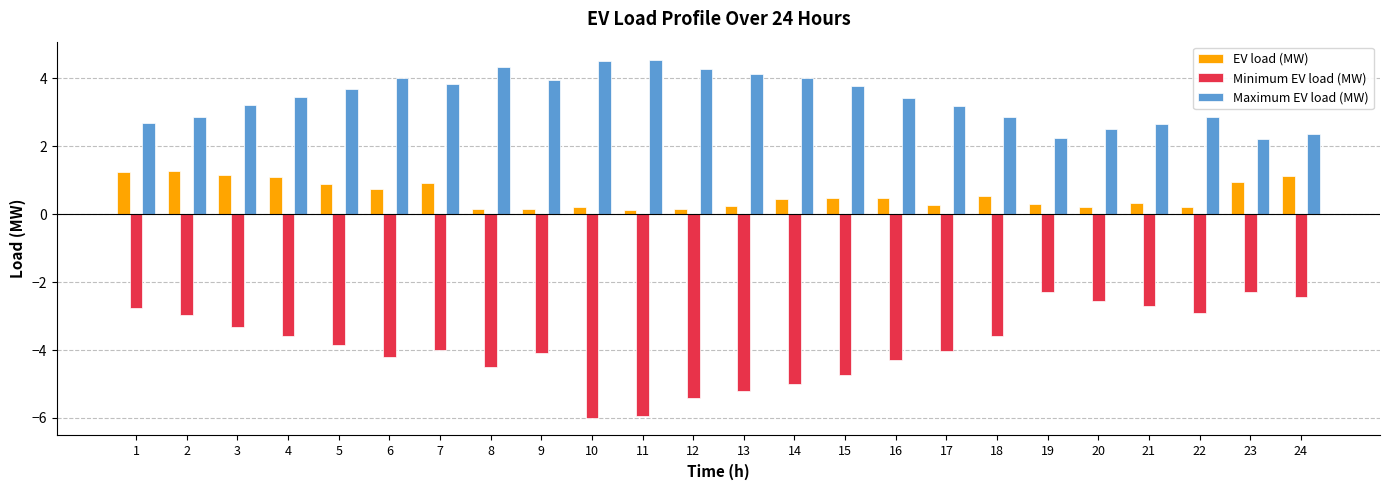

What is the value of the Maximum EV load (MW) bar at the 9th from the left?

4.0